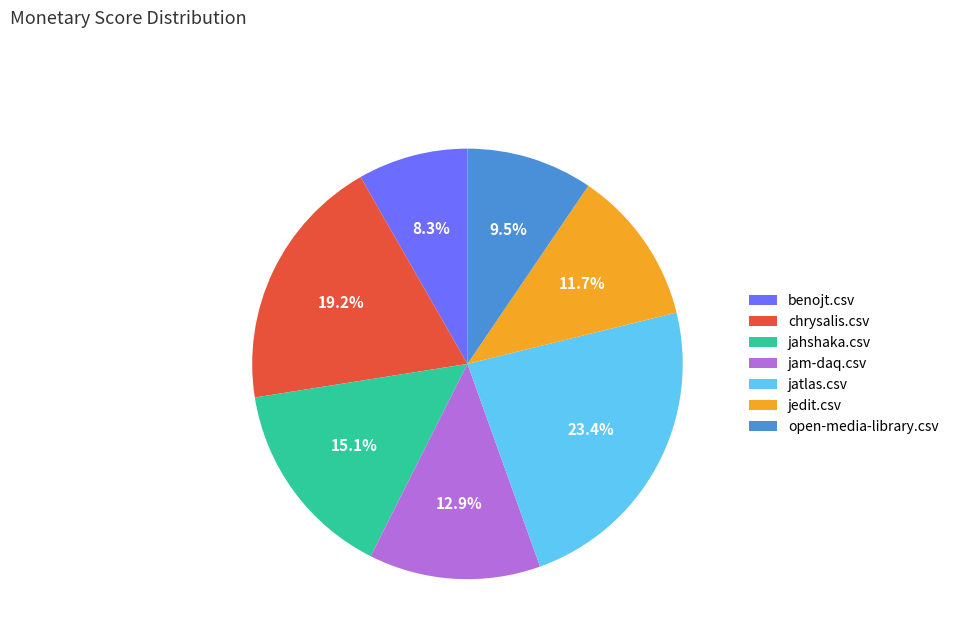

Which slice is the largest?

jatlas.csv